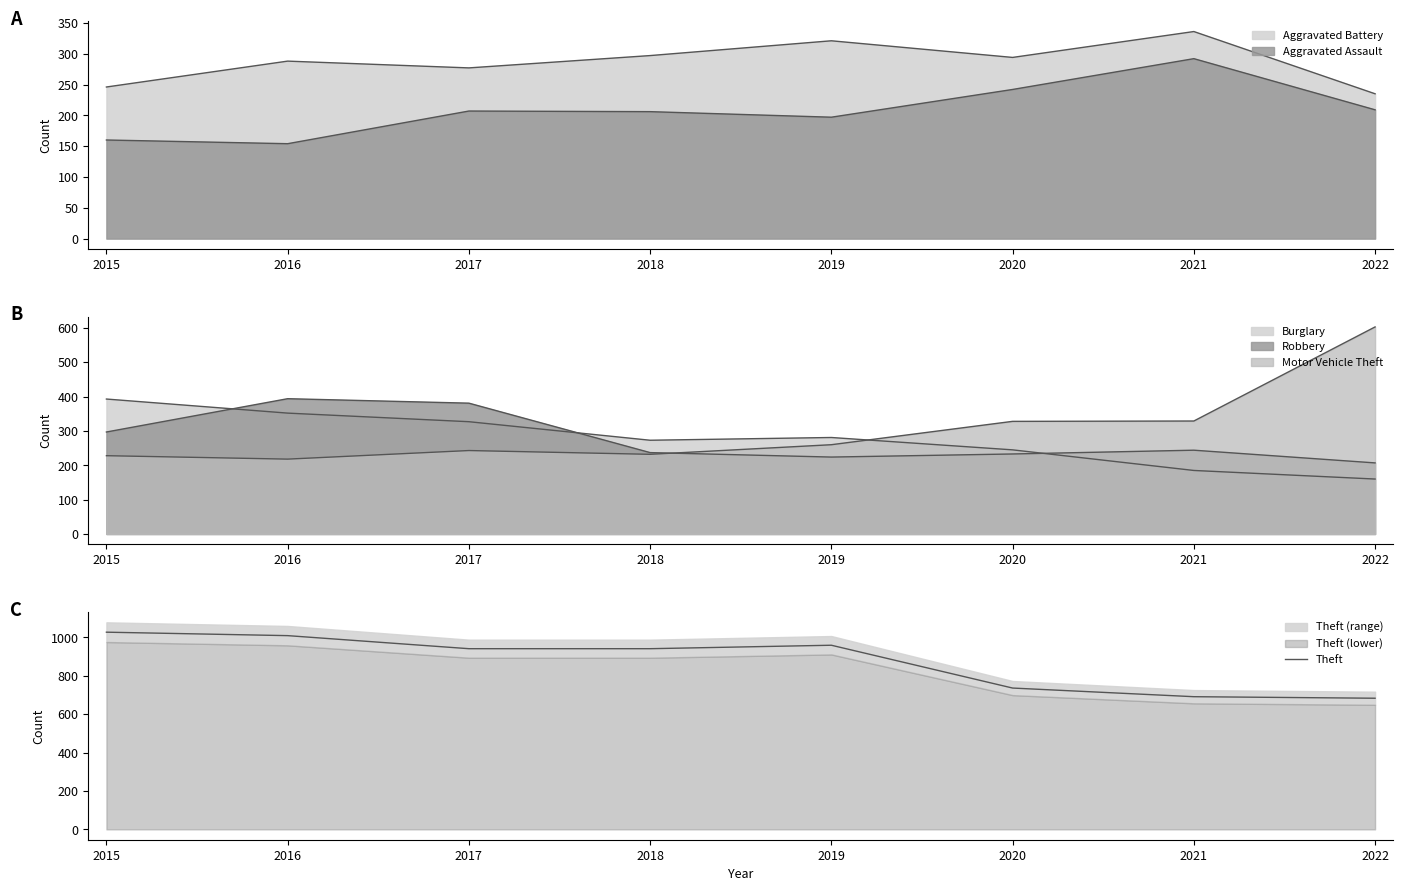

Does the chart have visible grid lines?

No